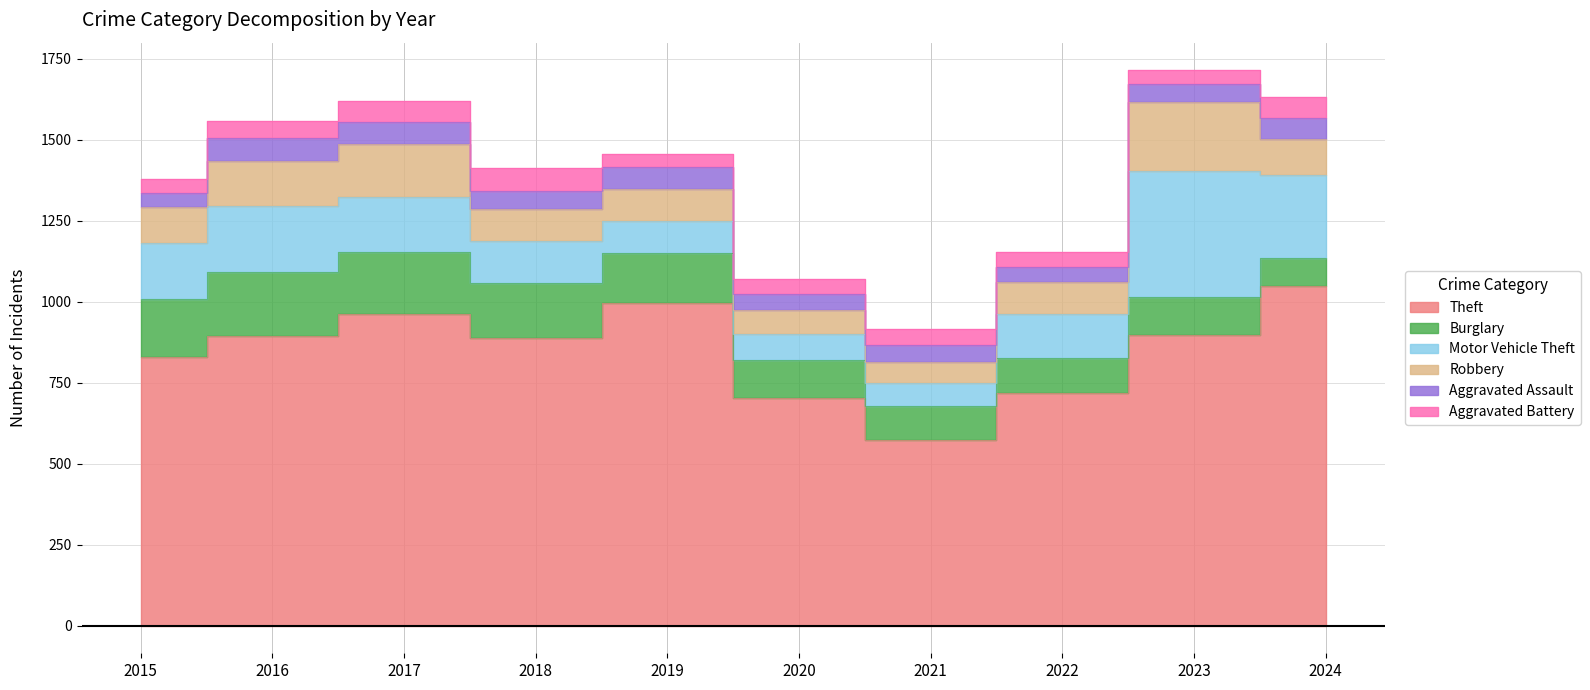

True or false: Burglary and Aggravated Assault intersect in this chart.

False